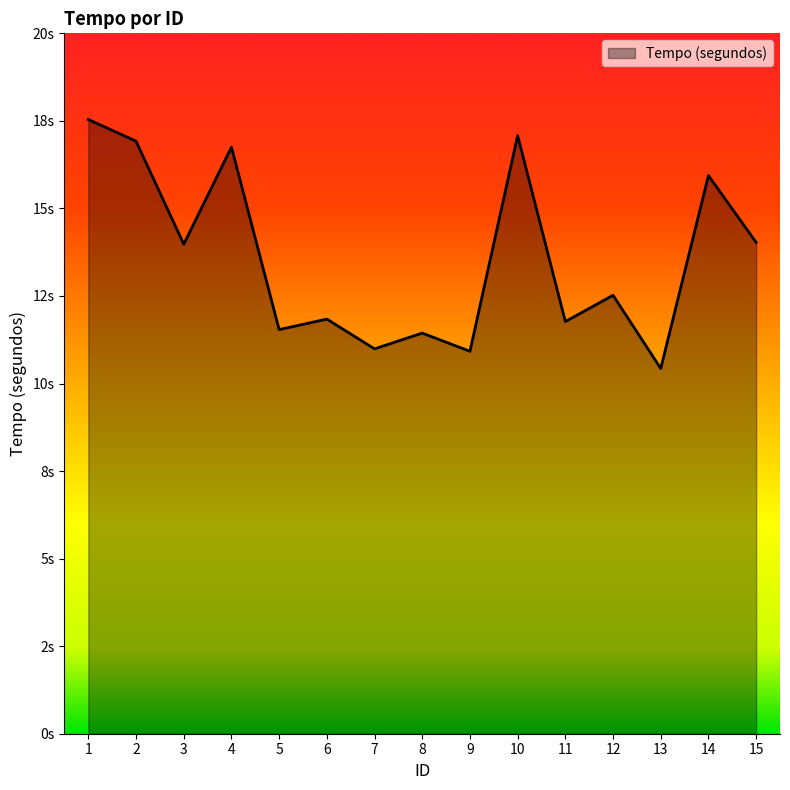

Does the chart display data point markers on the line(s)?

No